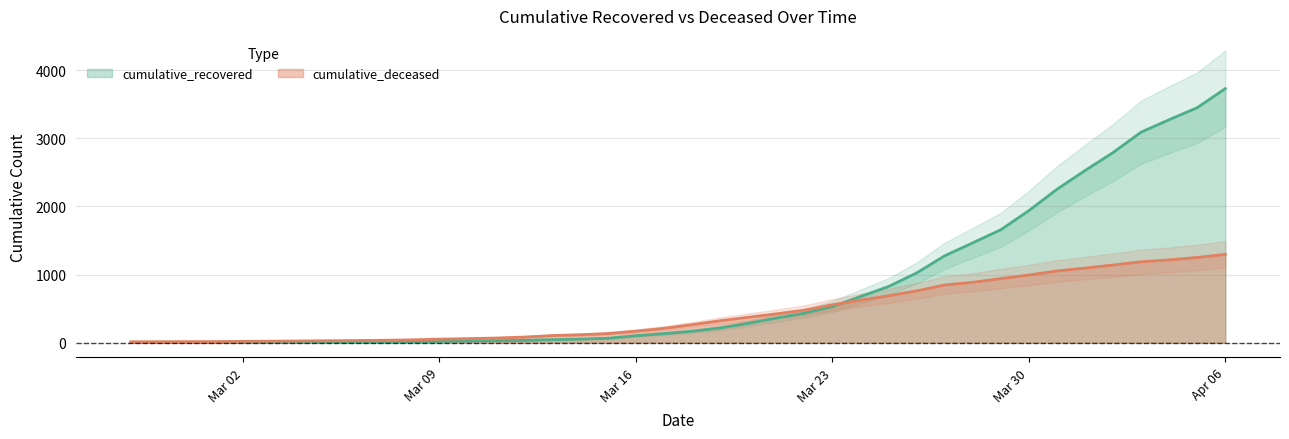

How many data points in cumulative_recovered are less than 169?

20